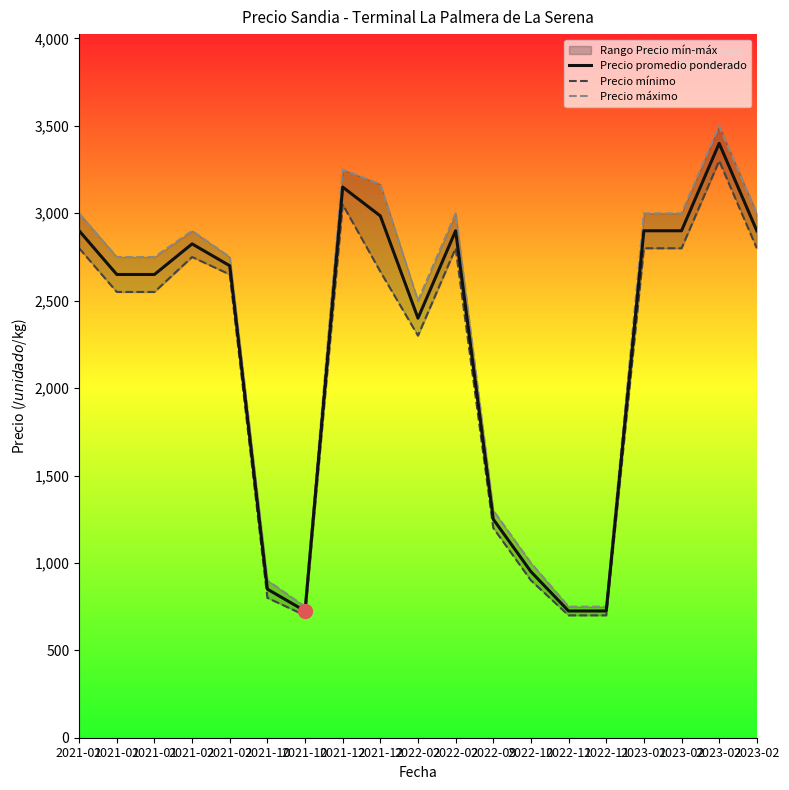

Is this an area chart (filled region under the line)?

No